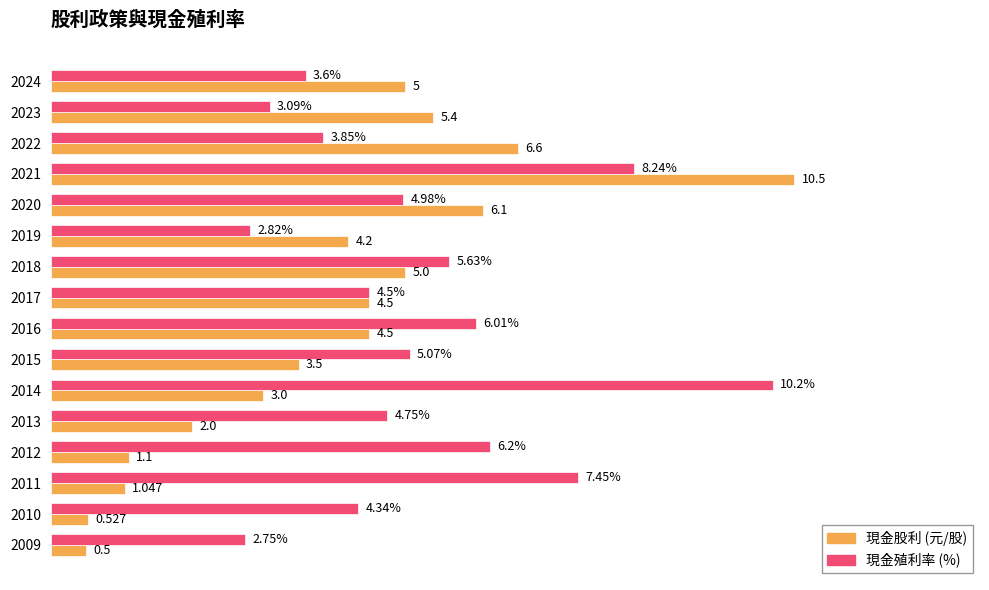

Which series changed the most between 2021 and 2017?

現金股利 (元/股)